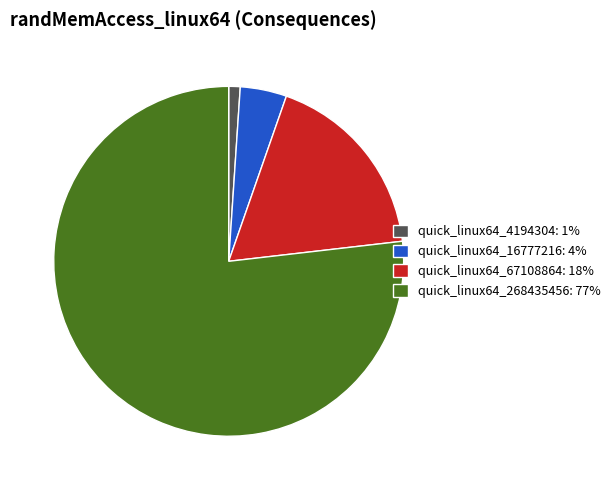

Which has a higher value, quick_linux64_67108864: 18% or quick_linux64_268435456: 77%?

quick_linux64_268435456: 77%